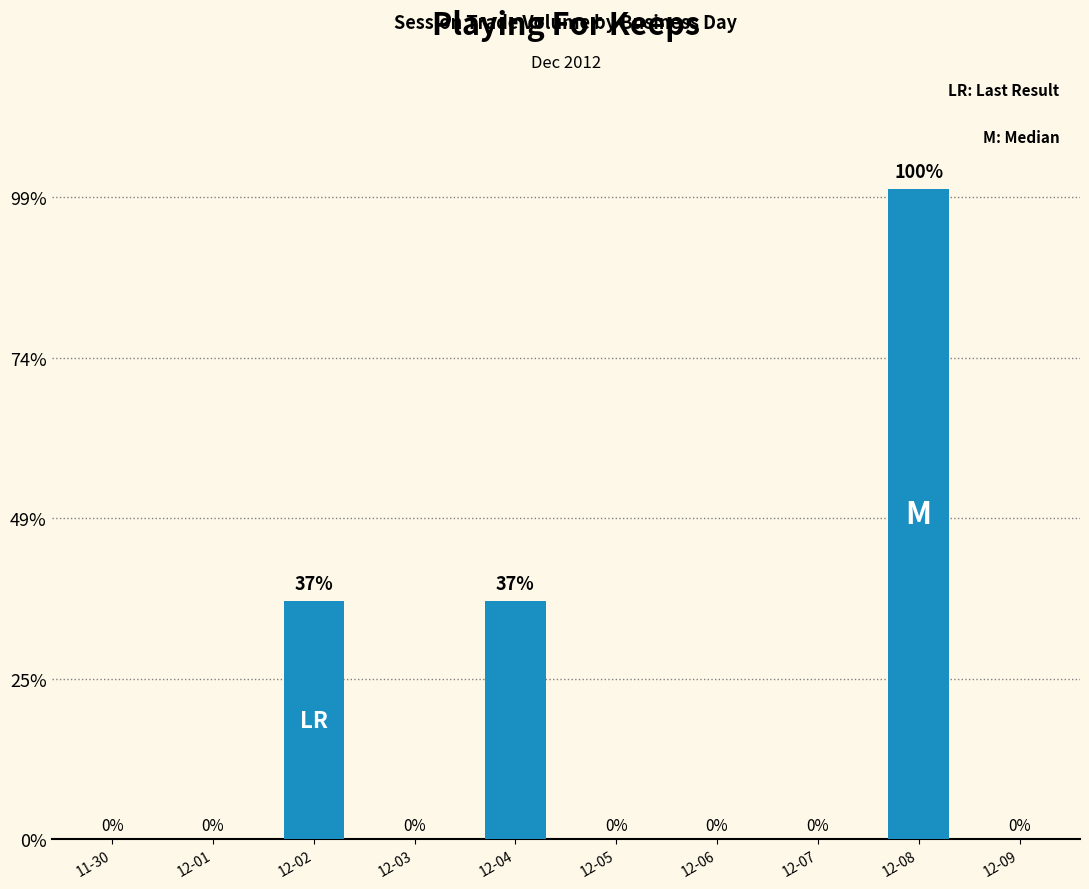

What is the label of the 2nd bar from the left?

12-01